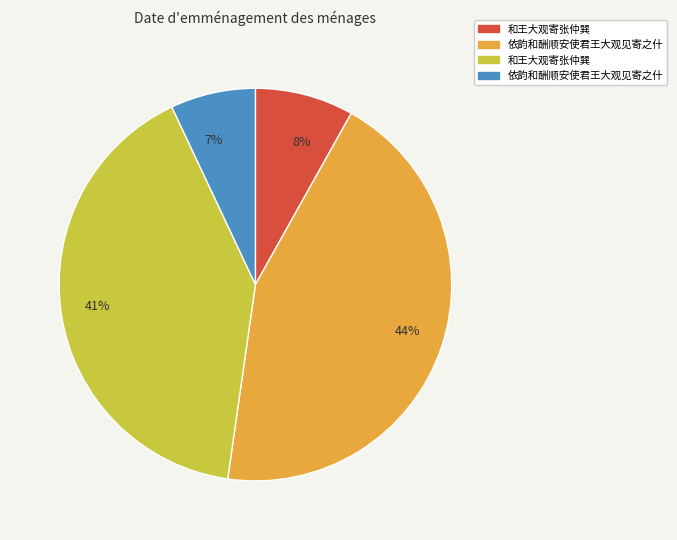

How many slices are in this pie chart?

4